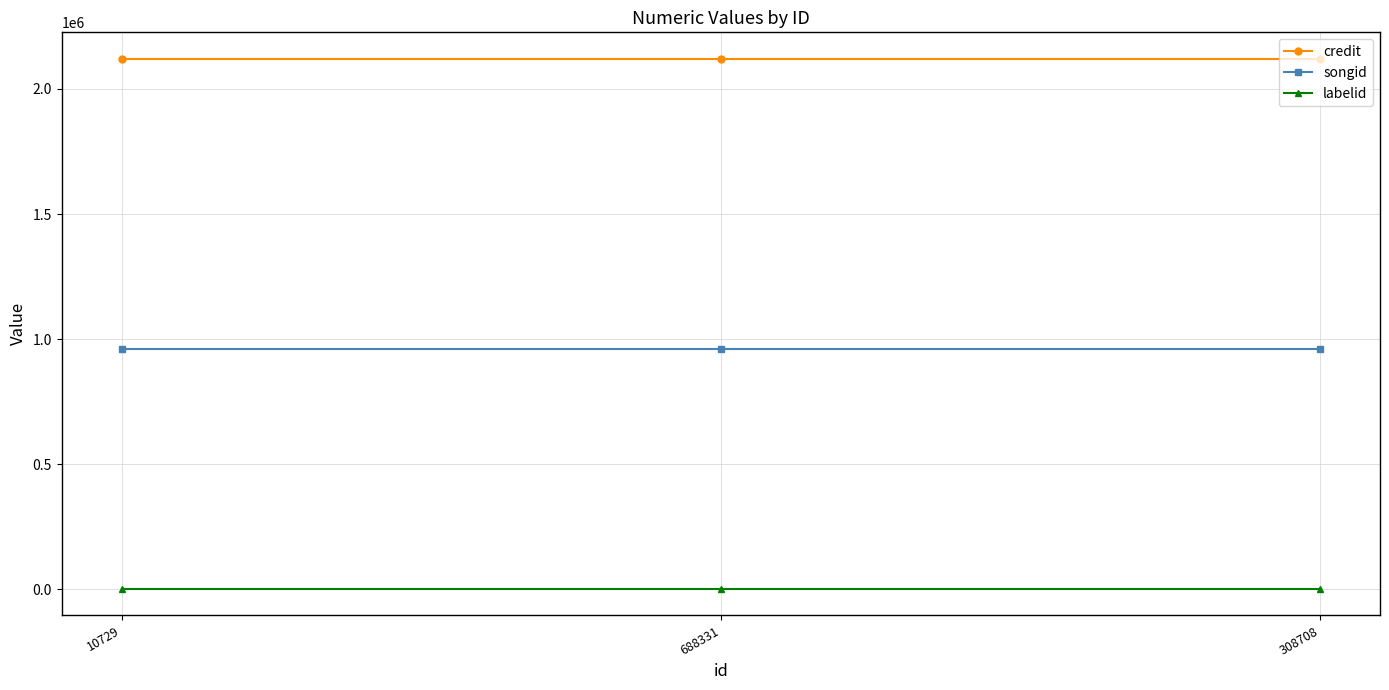

What is the sum of all credit values?

6361266